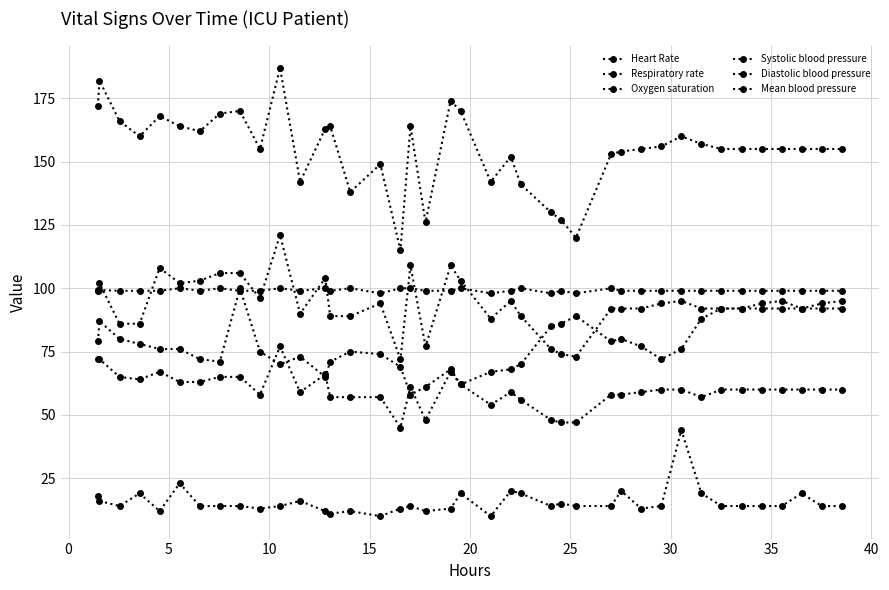

What is the highest value of the Systolic blood pressure series?

187.0